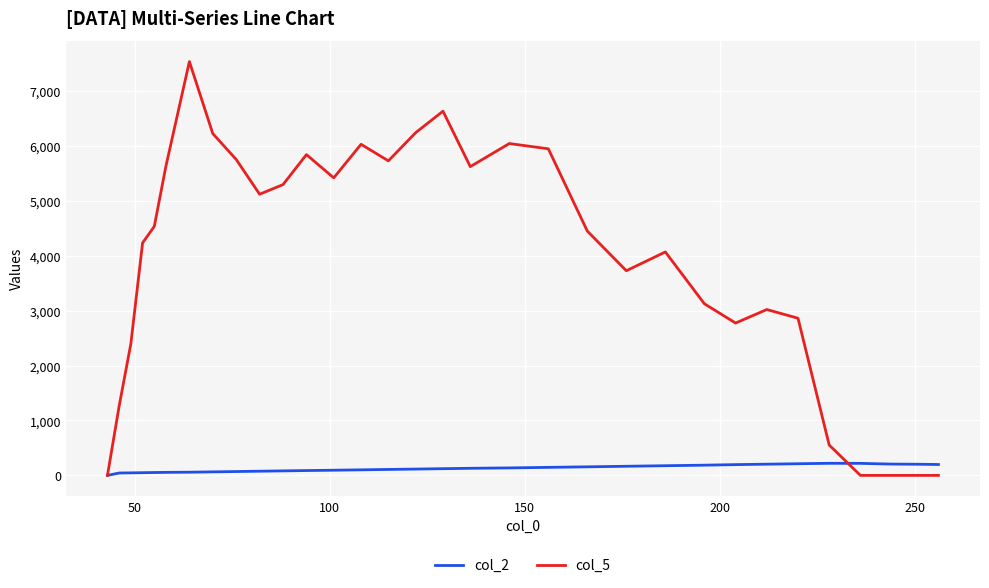

What is the difference between the second highest and minimum values in the col_5 series?

6635.6